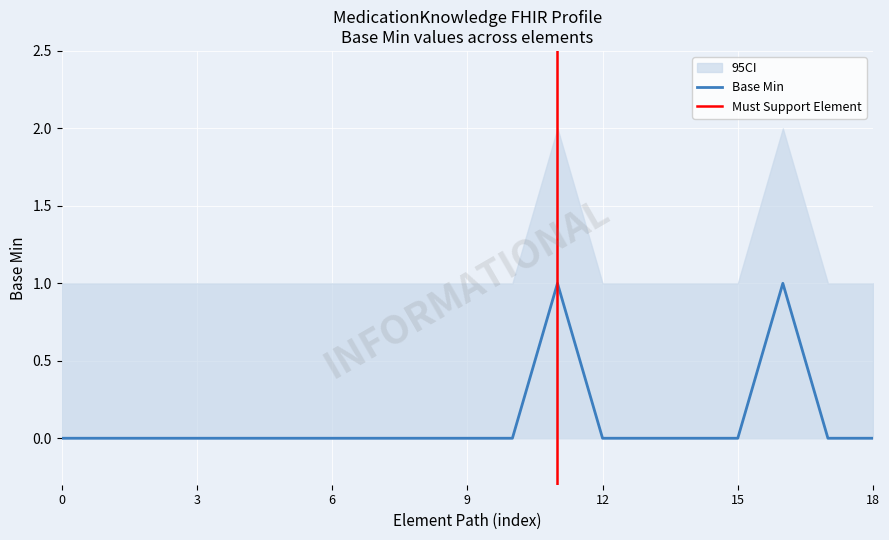

The value of Base Min at 15 is 0. True or false?

True